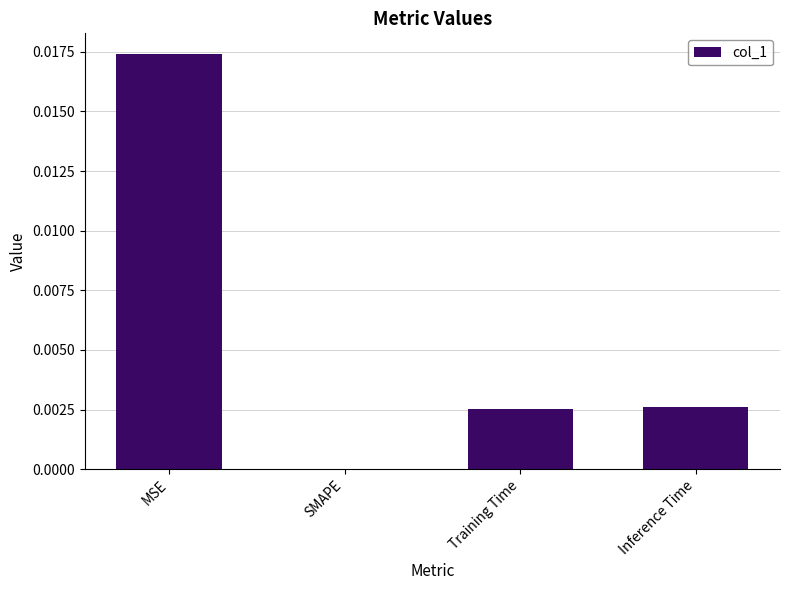

Count the number of categories in the chart.

4